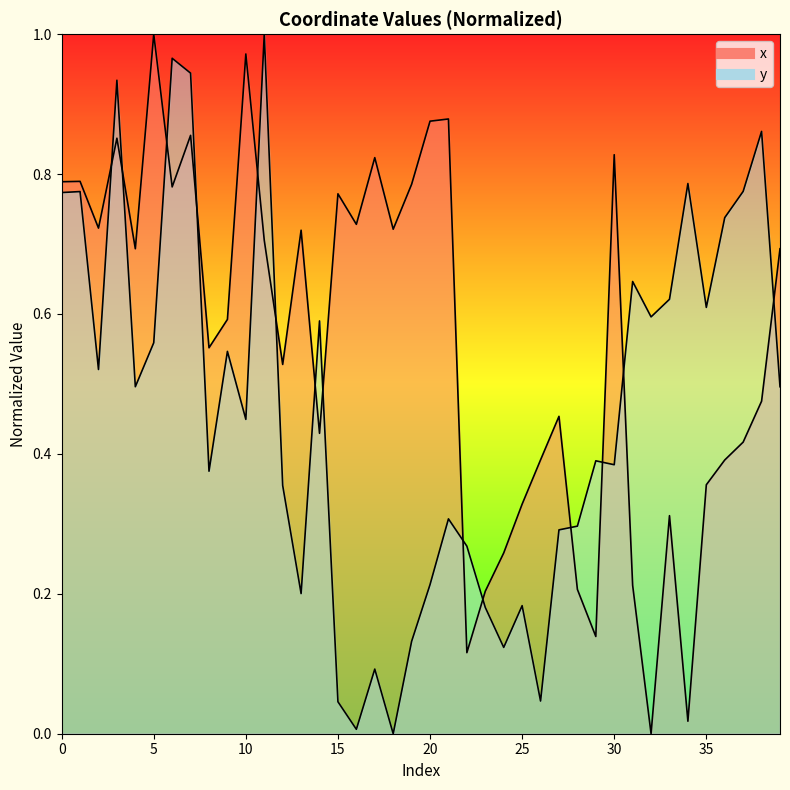

What is the difference between the highest and lowest values at 10?

0.5